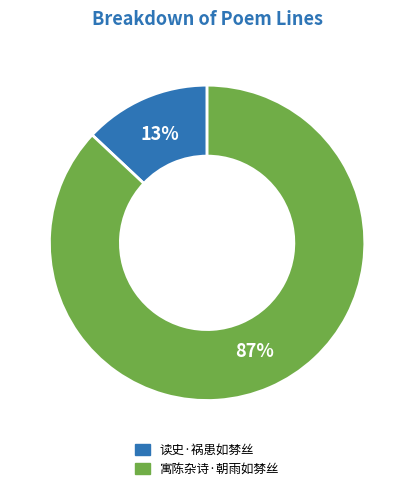

Rank the categories by value from lowest to highest.

读史·祸患如棼丝, 寓陈杂诗·朝雨如棼丝